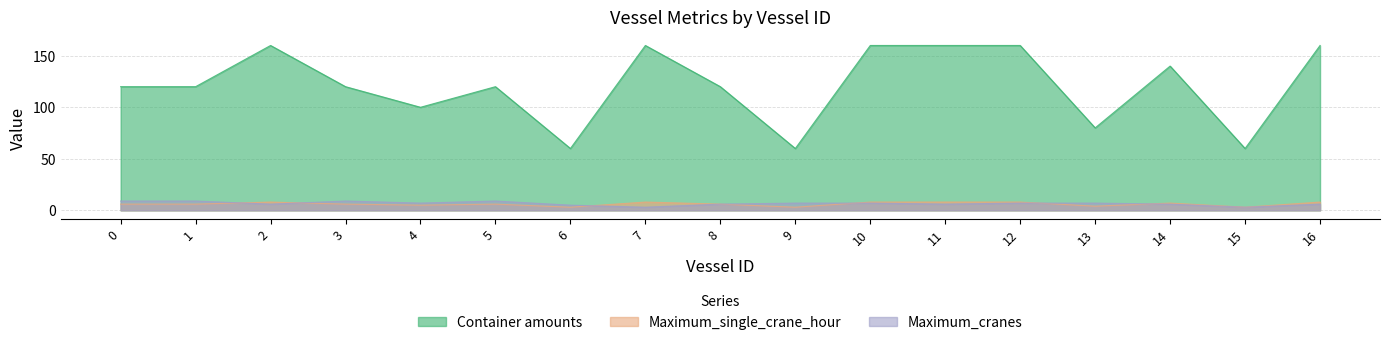

Which series has the widest spread of values?

Container amounts